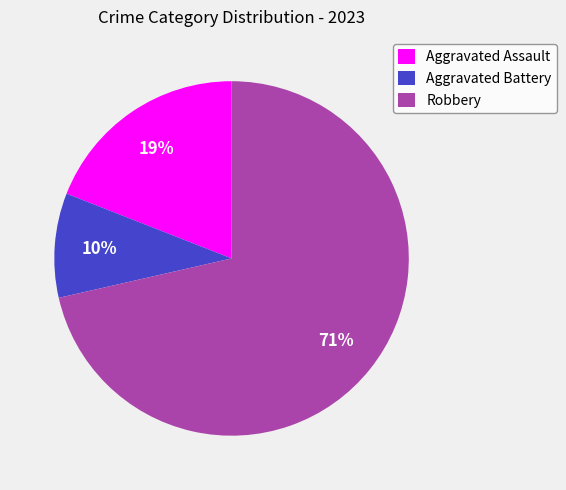

Do Robbery and Aggravated Battery together represent more than half of the pie?

Yes